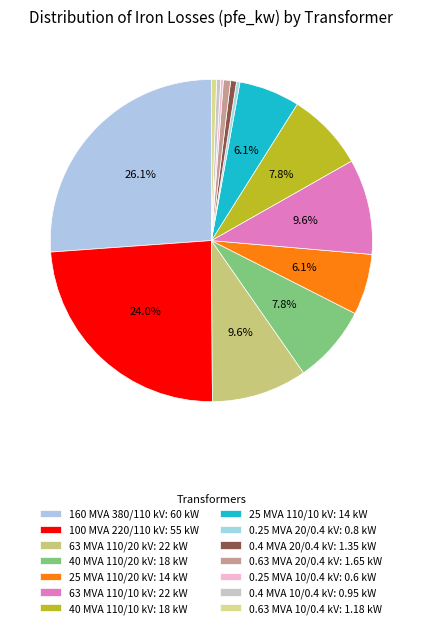

Between 0.63 MVA 20/0.4 kV and 100 MVA 220/110 kV, which is larger?

100 MVA 220/110 kV